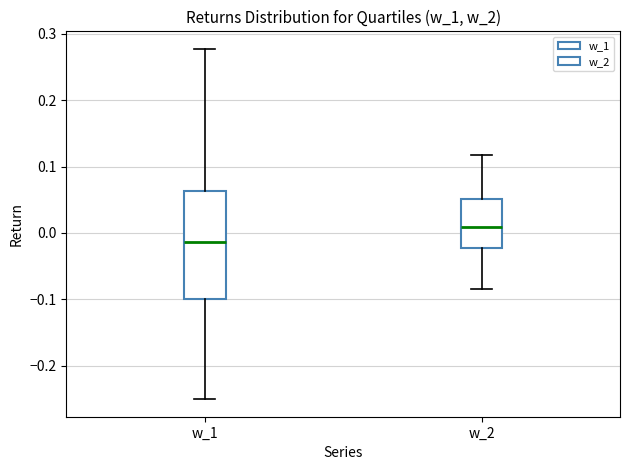

Comparing the boxes themselves (not the whiskers), which one is the tallest?

w_1